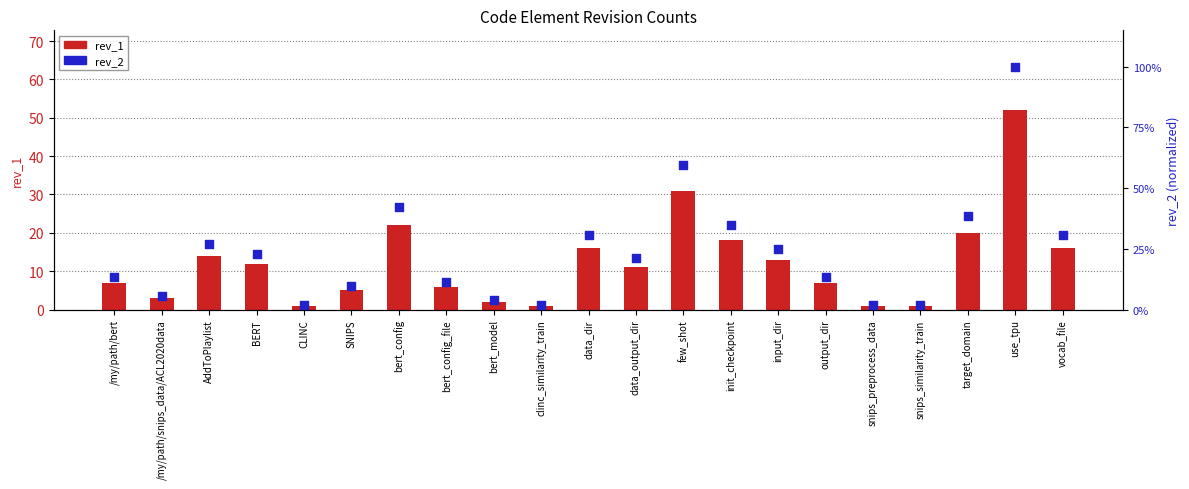

Which series reaches the minimum Y coordinate?

rev_1